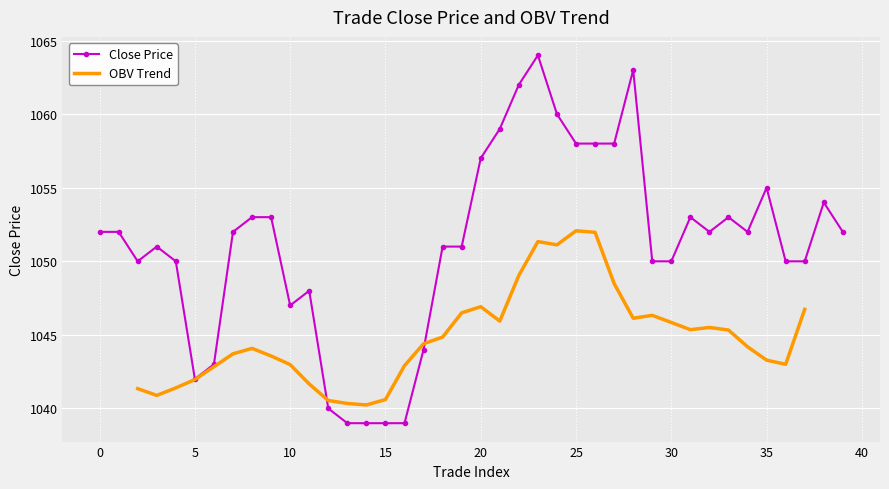

Approximately how many times larger is the value at 29 compared to 8?

1.0